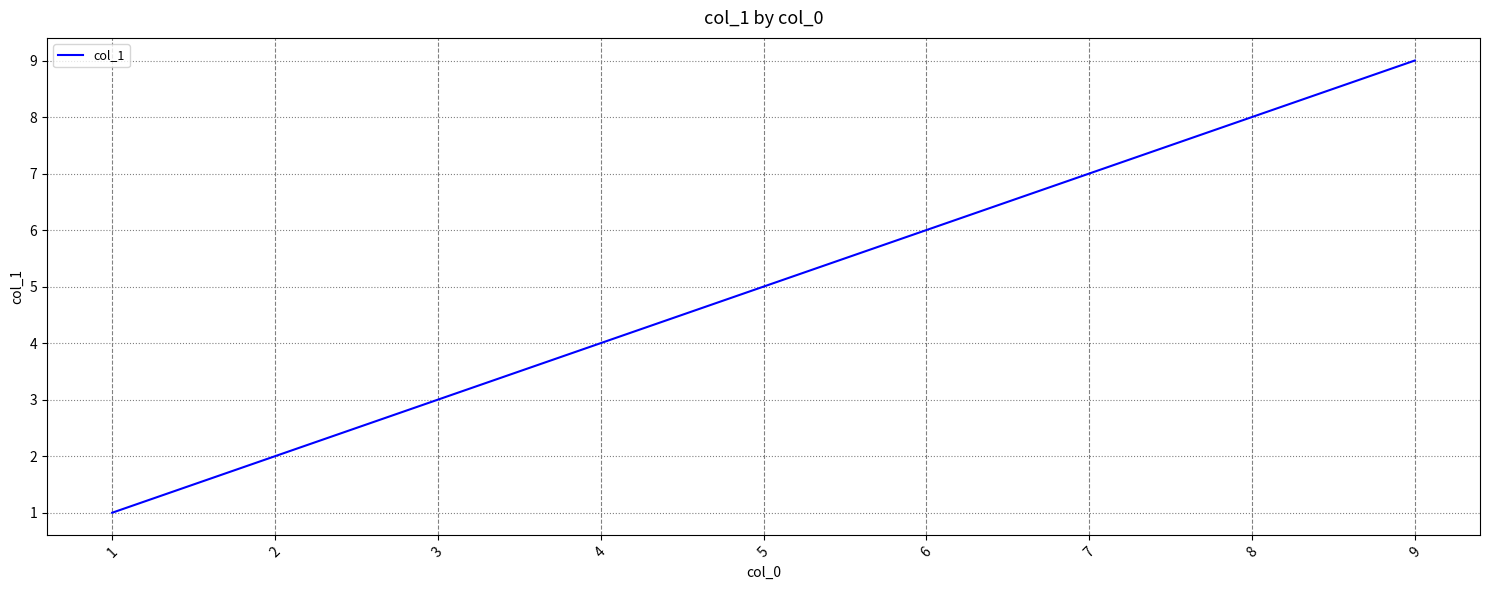

What is the greatest value displayed?

9